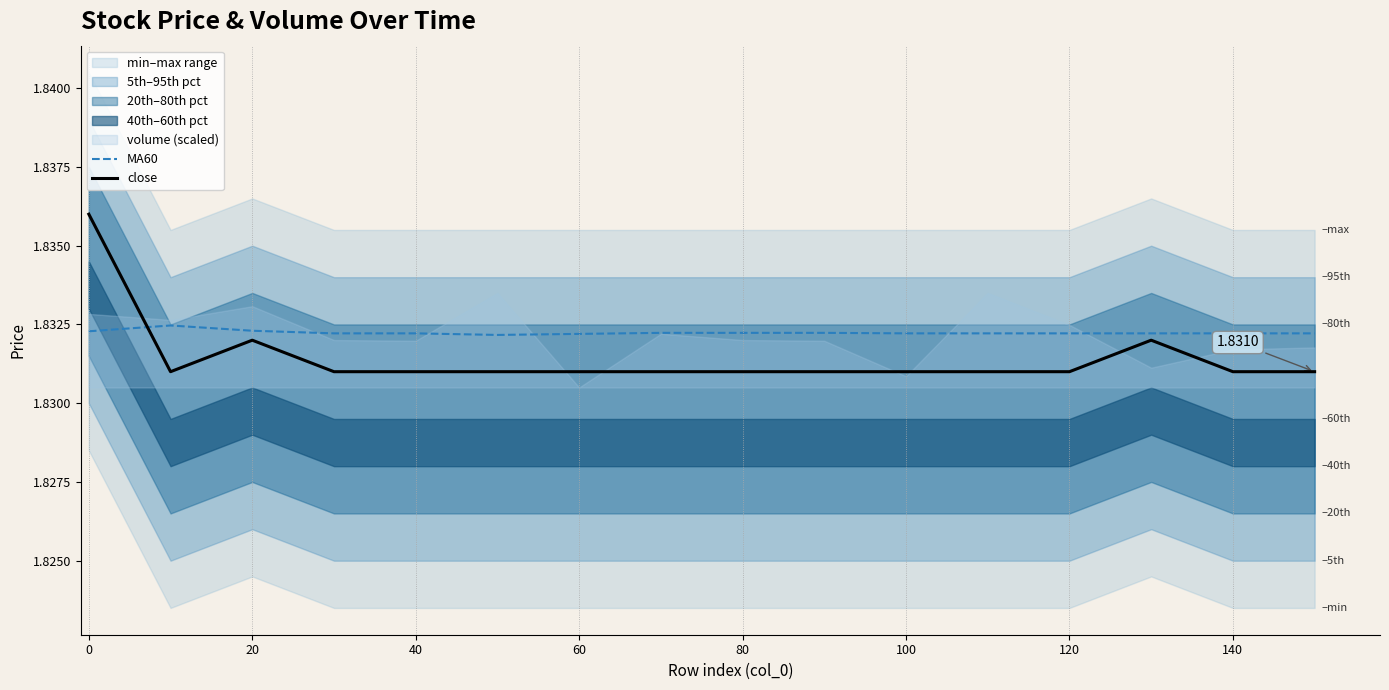

True or false: close has more than 0 interior local peaks.

True